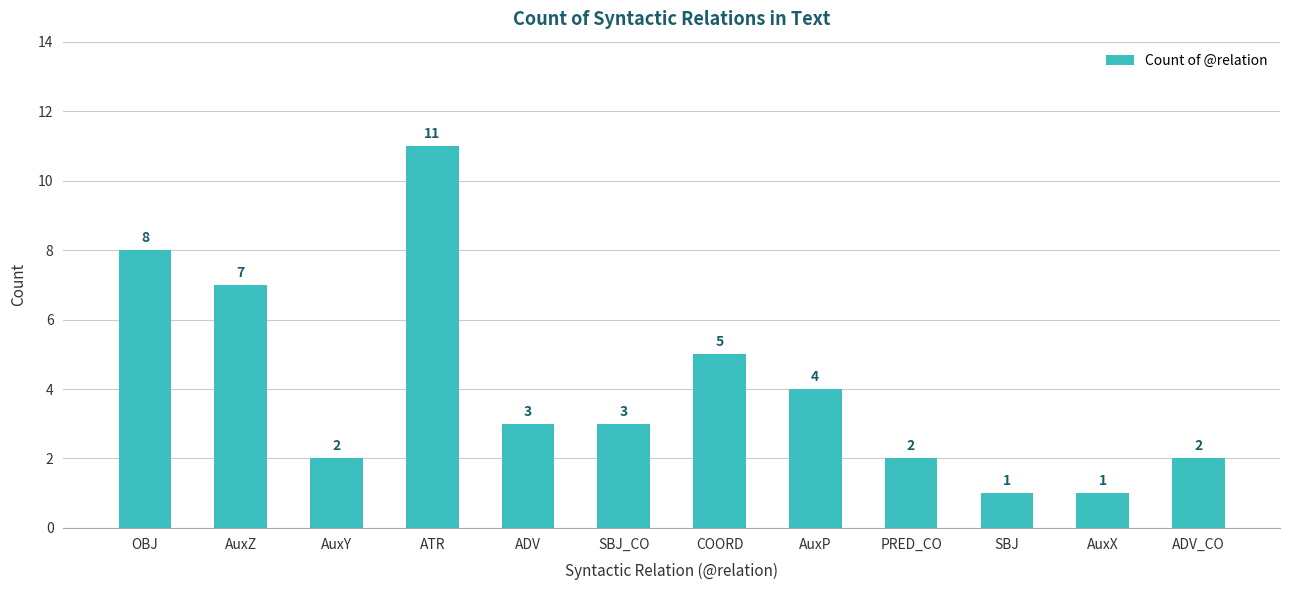

What is the maximum value shown in the chart?

11